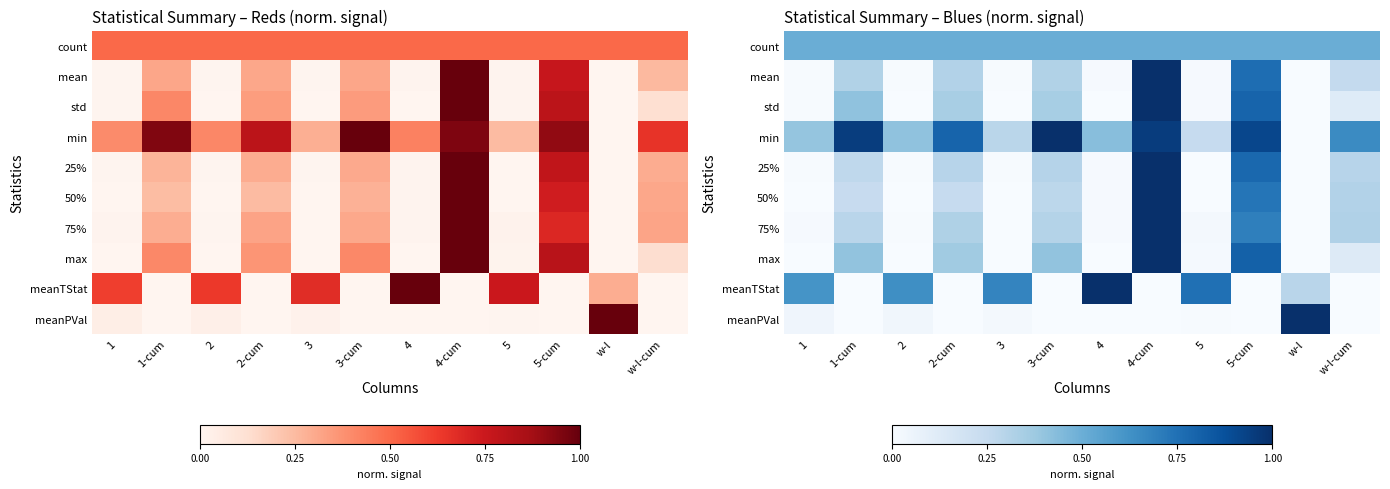

What is the maximum value for meanPVal?

1.0